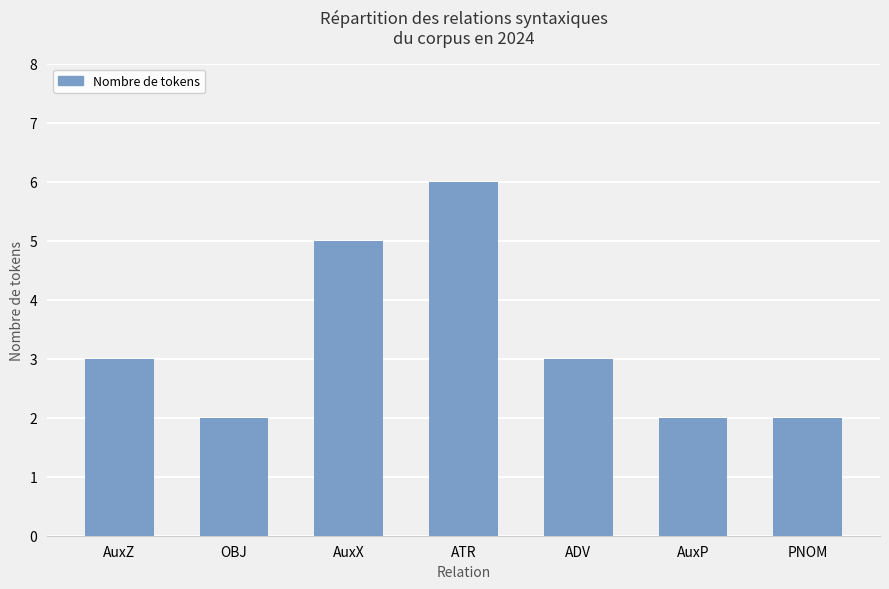

Reading left to right, list all the values displayed in this chart.

3	2	5	6	3	2	2